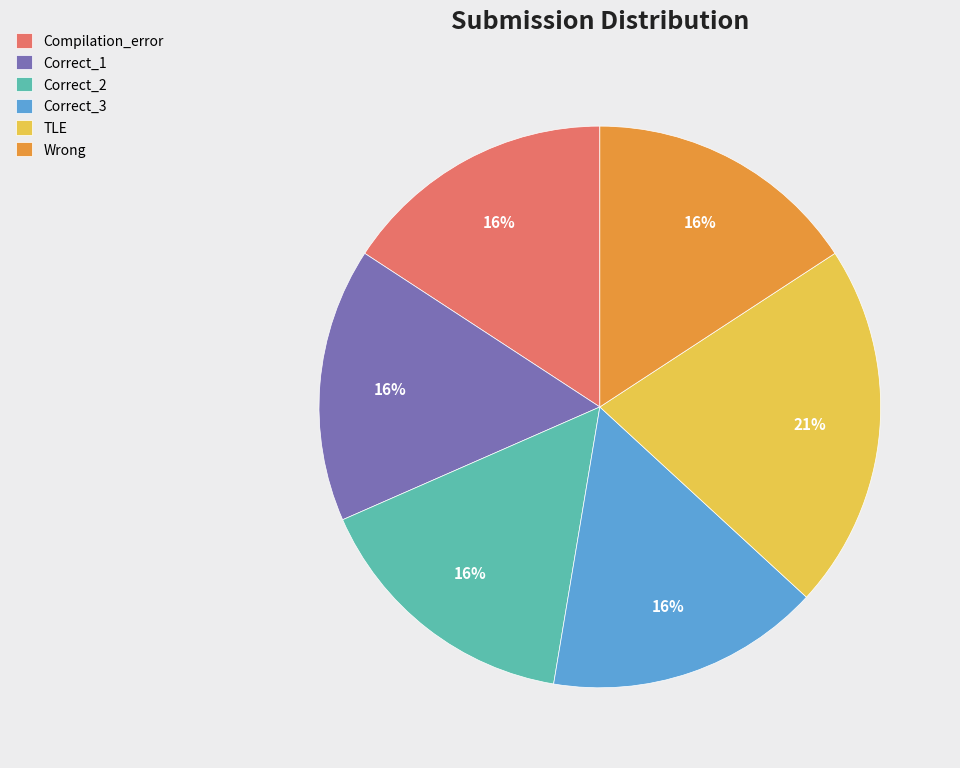

Which slice is the largest?

TLE